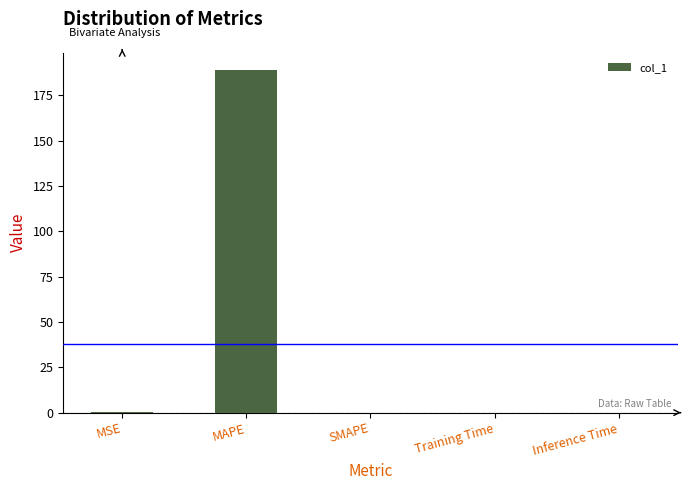

What is the approximate value at MAPE?

189.0